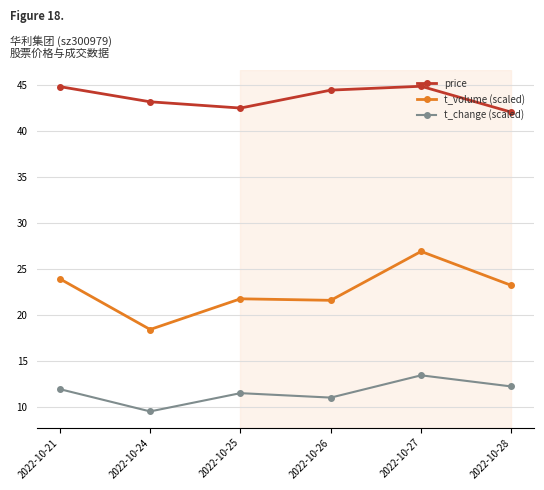

True or false: t_volume (scaled) and price intersect in this chart.

False